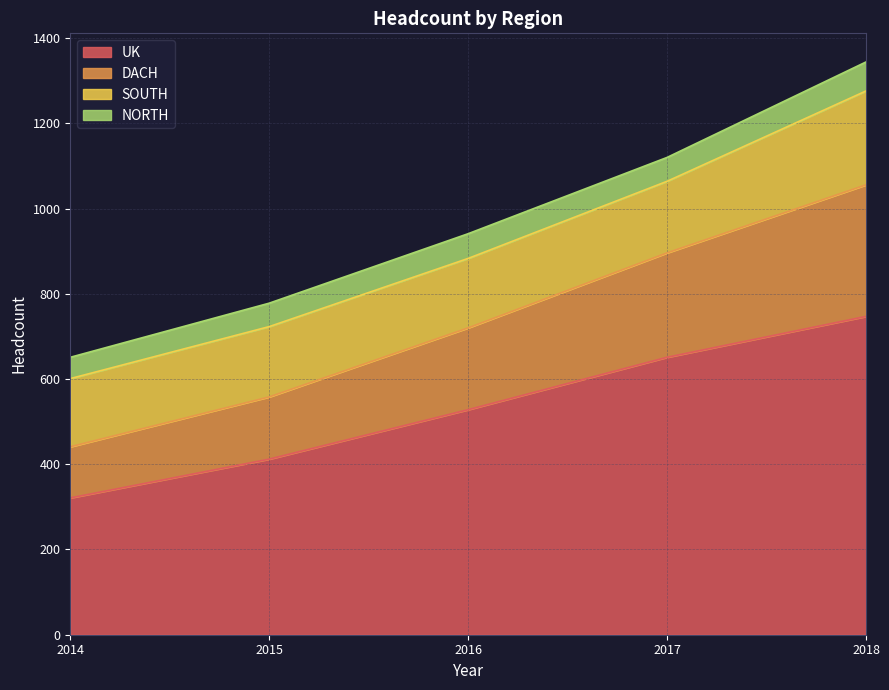

True or false: UK has a value of 651.0 at 2017.

True